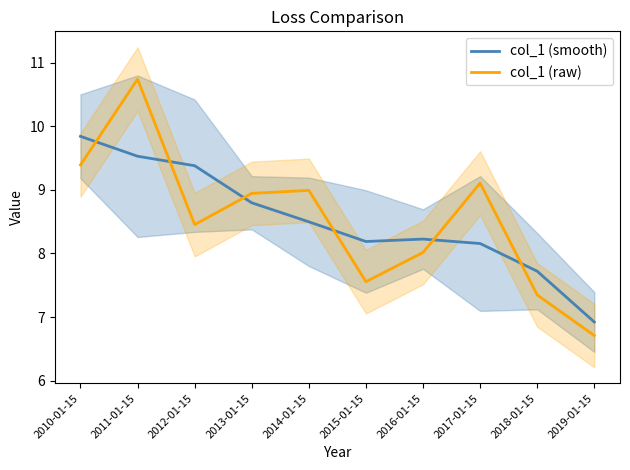

At how many categories does at least one series exceed 10?

1